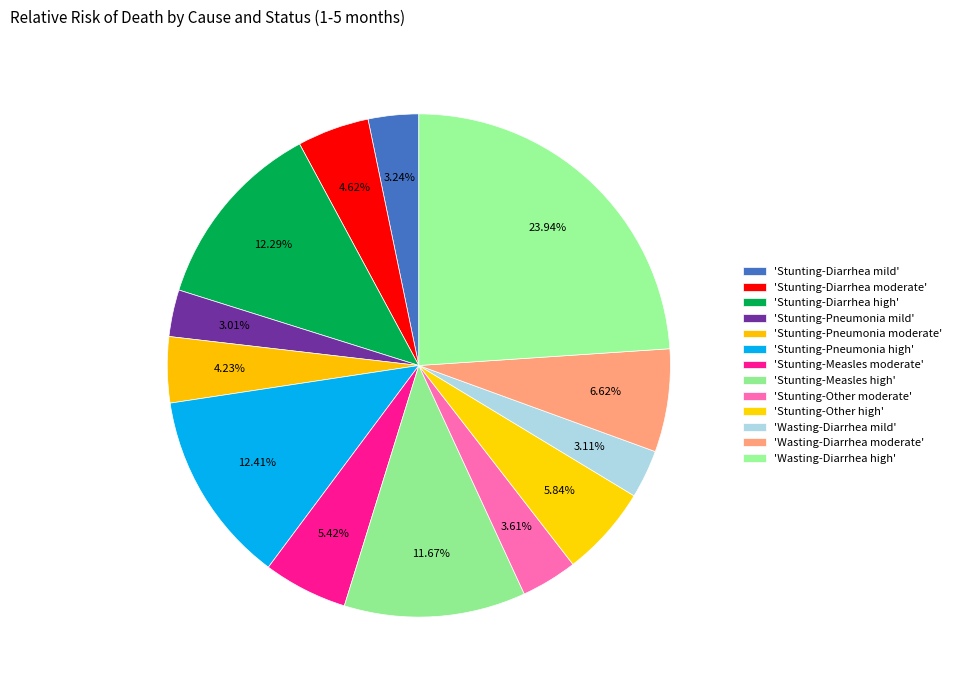

Is there a majority slice in this chart?

No